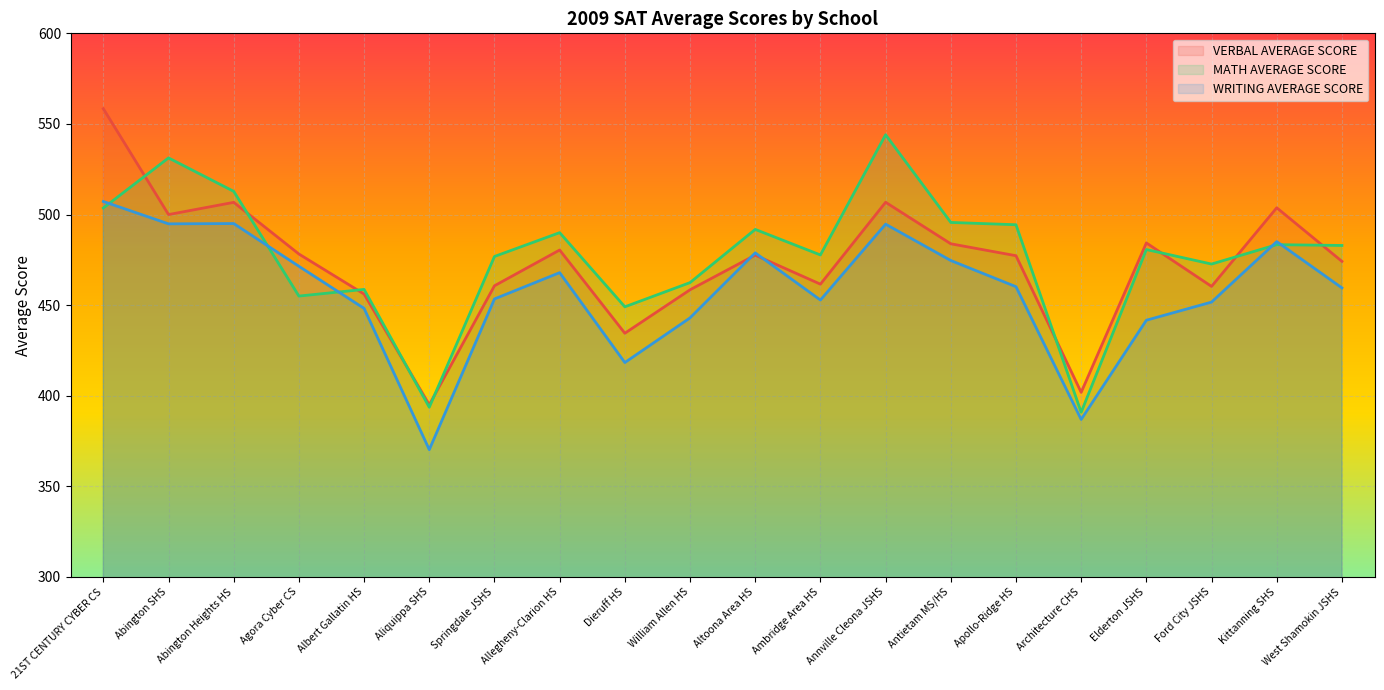

What position from the right is Agora Cyber CS?

17